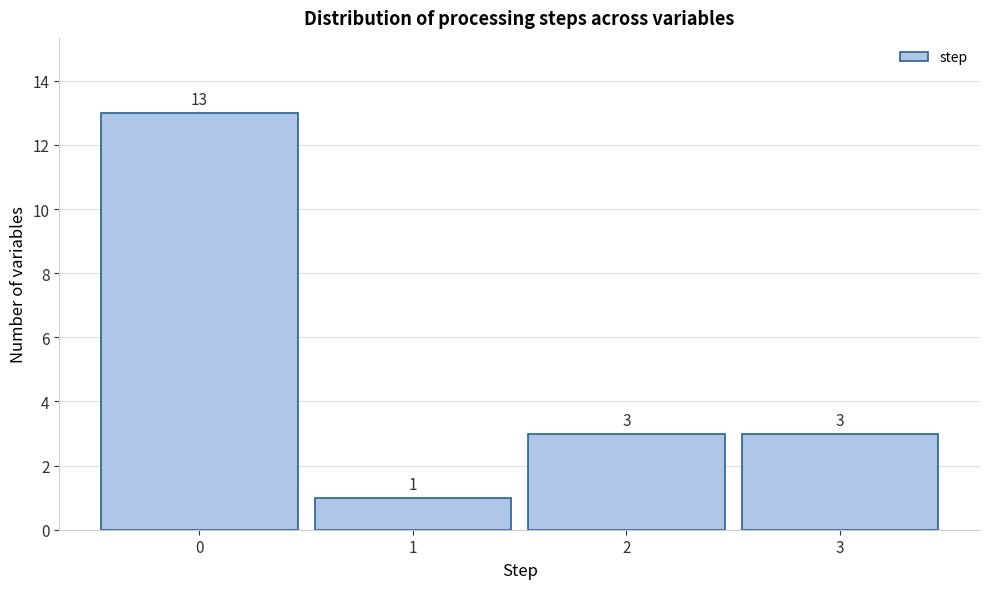

Reading right to left, list all the values displayed in this chart.

3	3	1	13